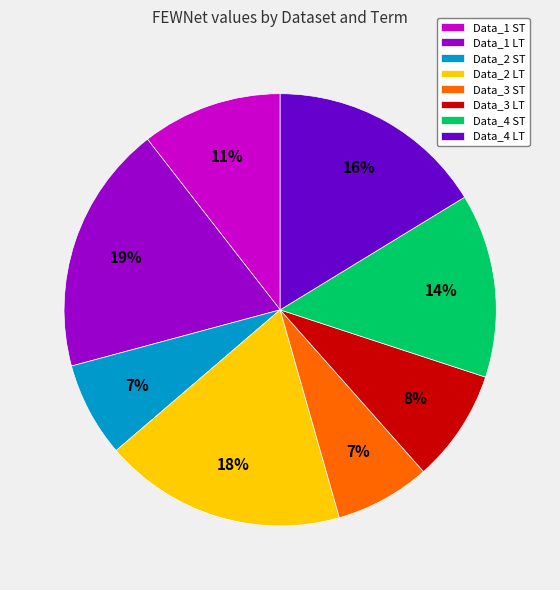

What percentage is the Data_1 LT slice, to the nearest percent?

19%